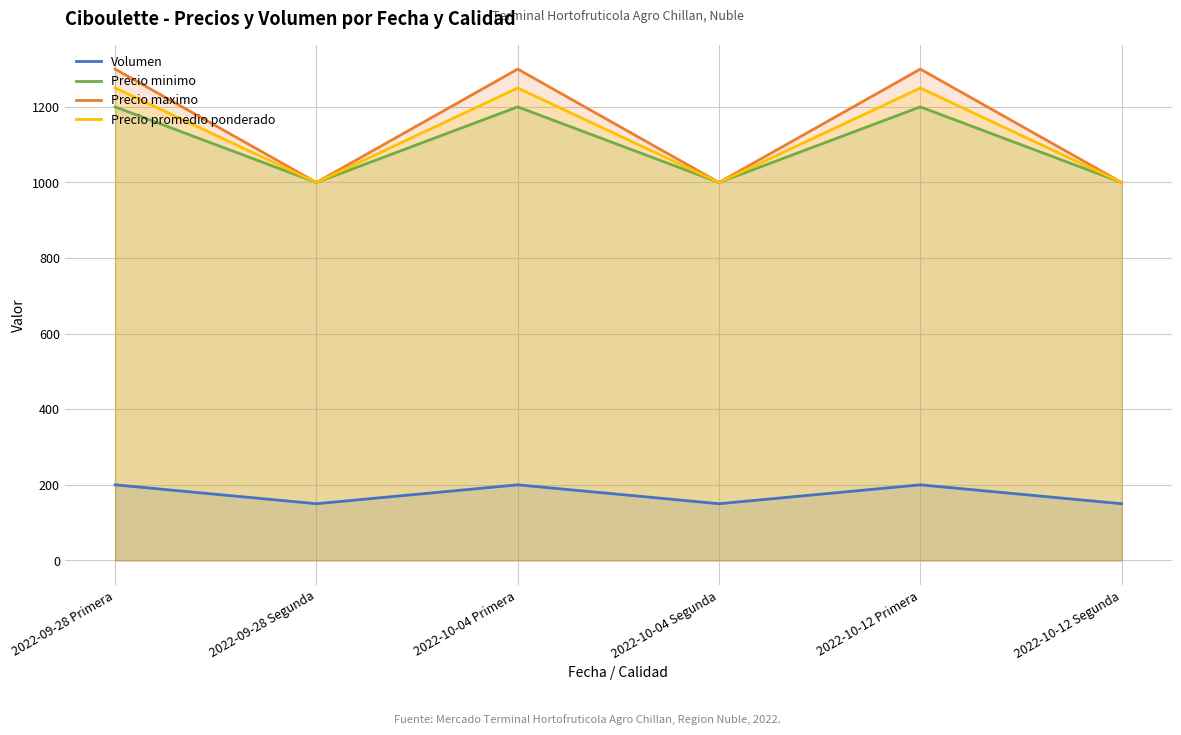

At which category does Precio promedio ponderado reach its first local peak?

2022-10-04 Primera